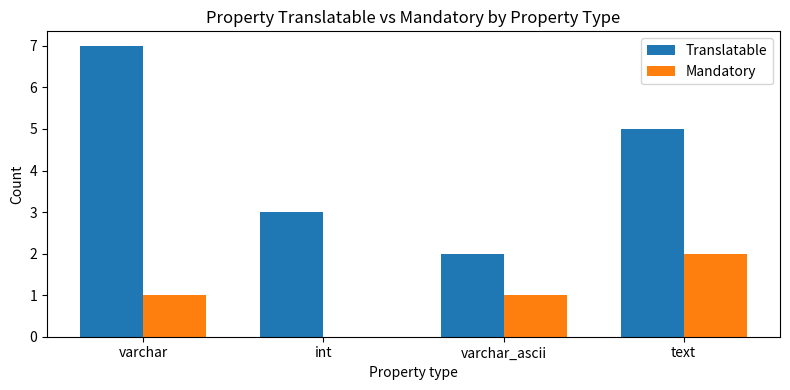

What are all the series names shown in the legend?

Translatable, Mandatory